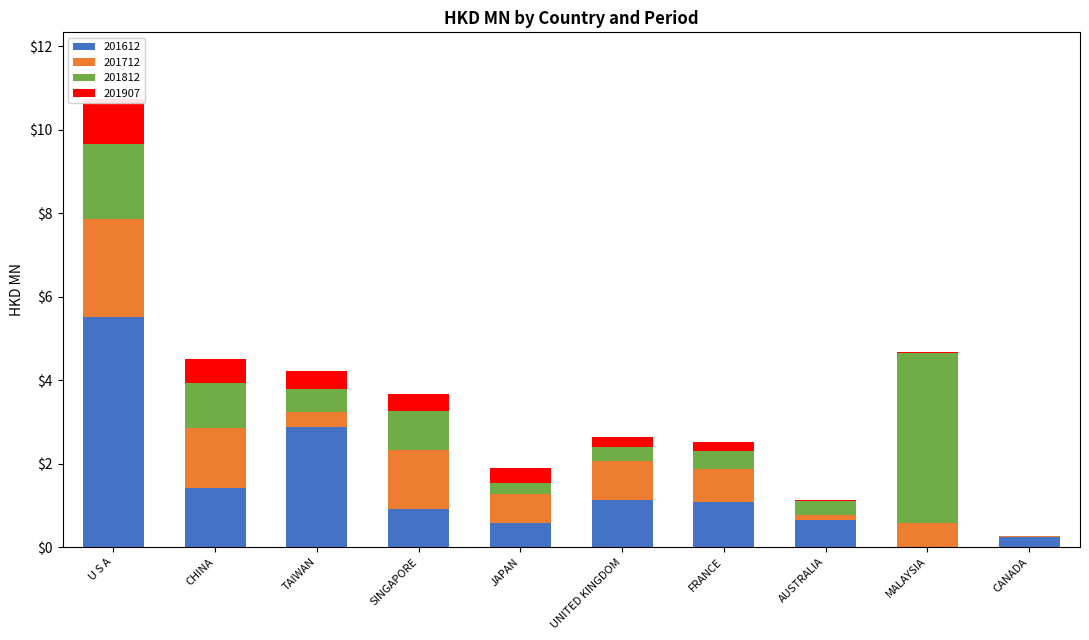

How many groups of bars are there?

10